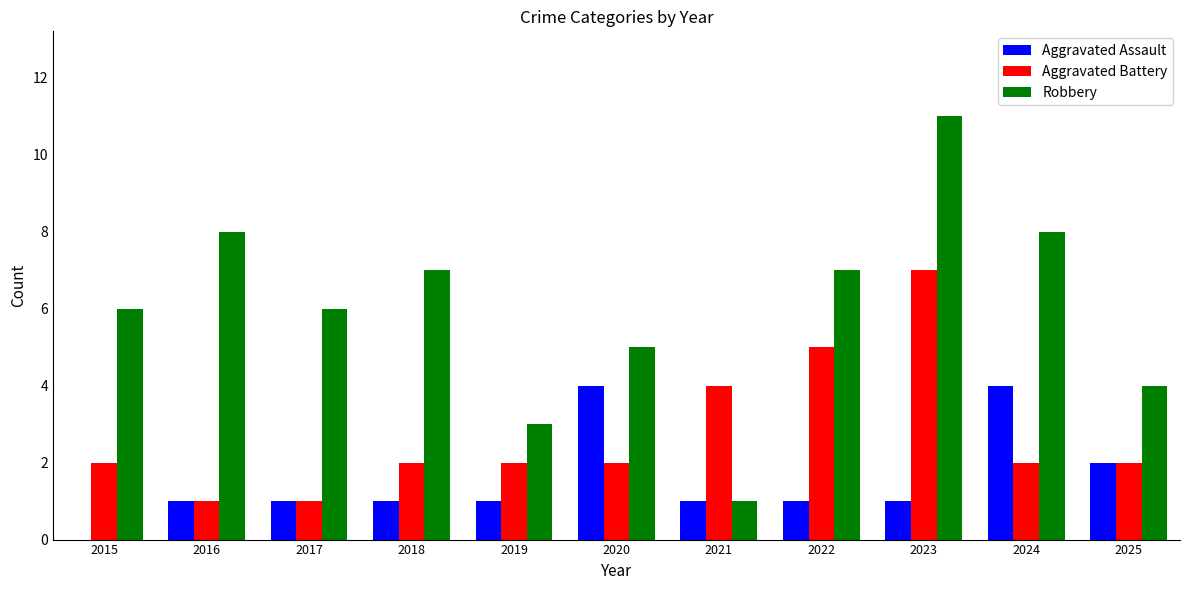

At which label does Robbery reach its peak?

2023